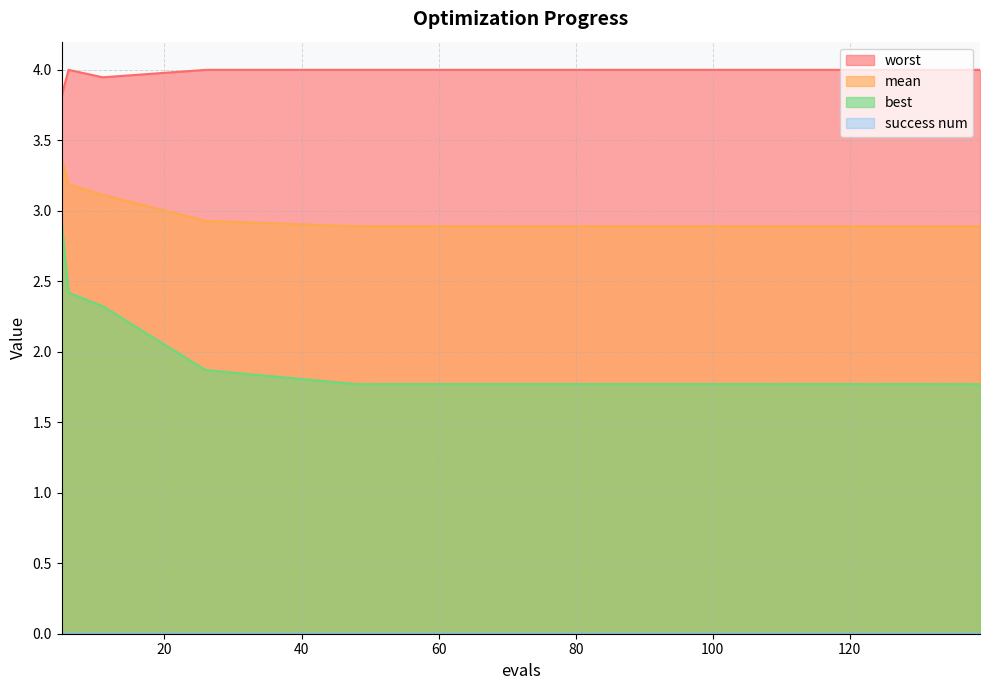

What is the average value of the best series?

1.9